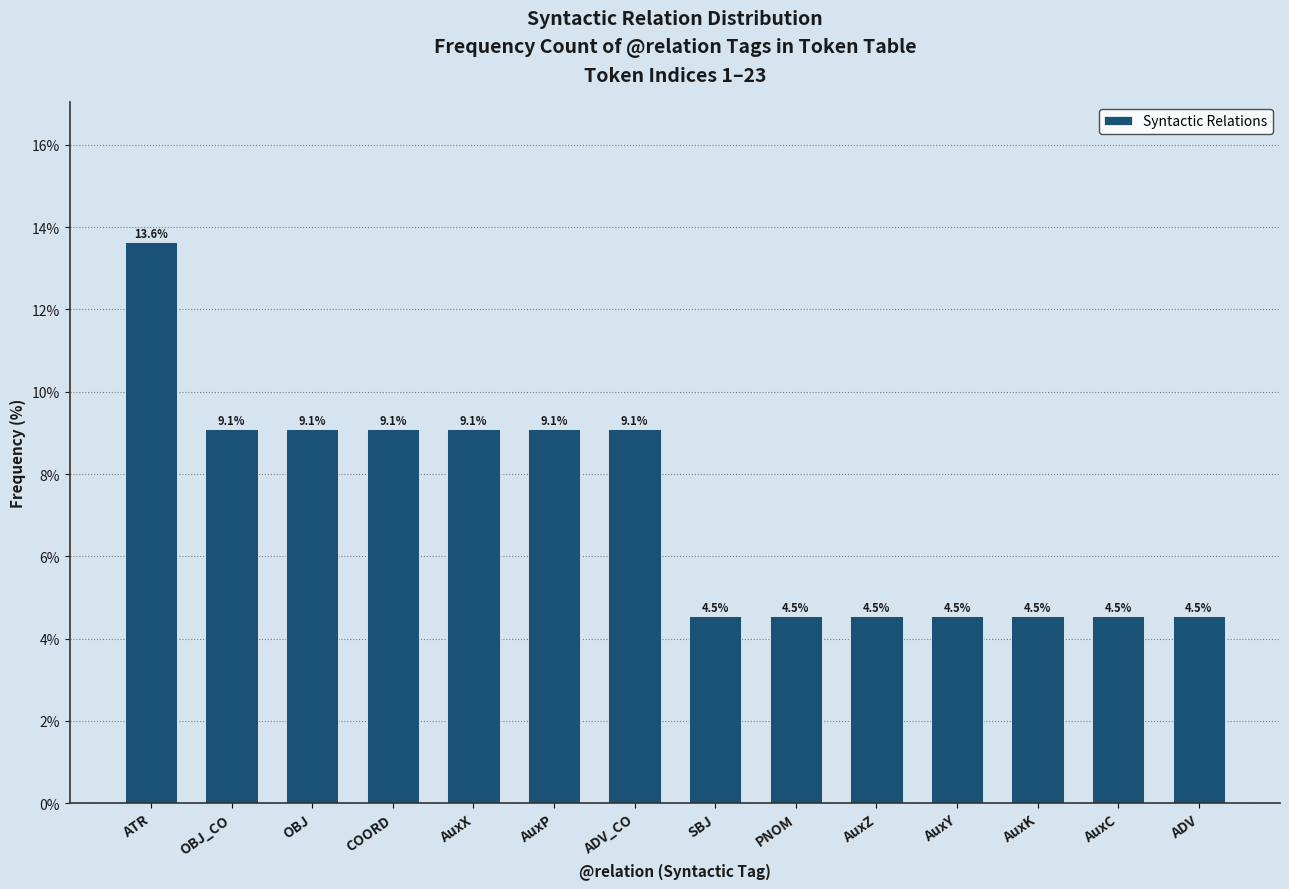

Reading left to right, transcribe all the data shown in this chart.

ATR=13.6	OBJ_CO=9.1	OBJ=9.1	COORD=9.1	AuxX=9.1	AuxP=9.1	ADV_CO=9.1	SBJ=4.5	PNOM=4.5	AuxZ=4.5	AuxY=4.5	AuxK=4.5	AuxC=4.5	ADV=4.5